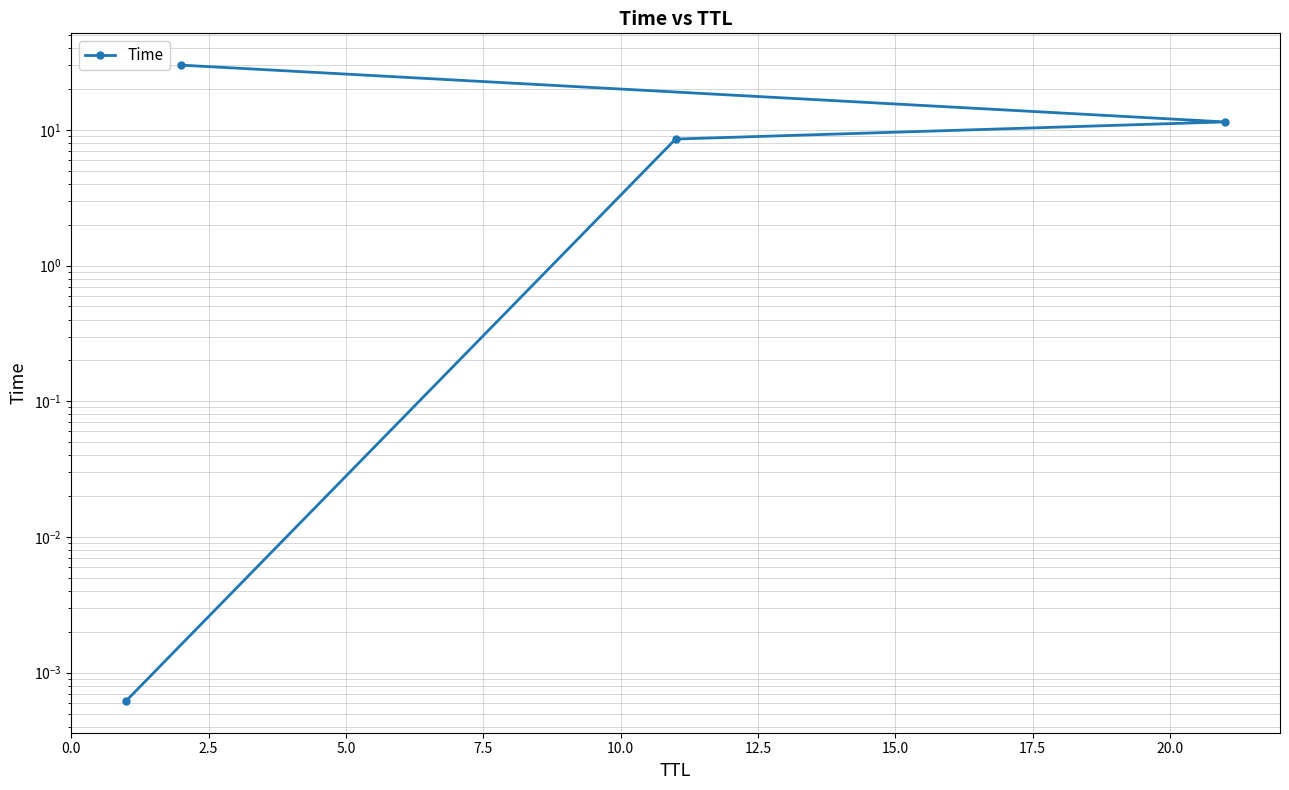

What is the maximum value shown in the chart?

30.0